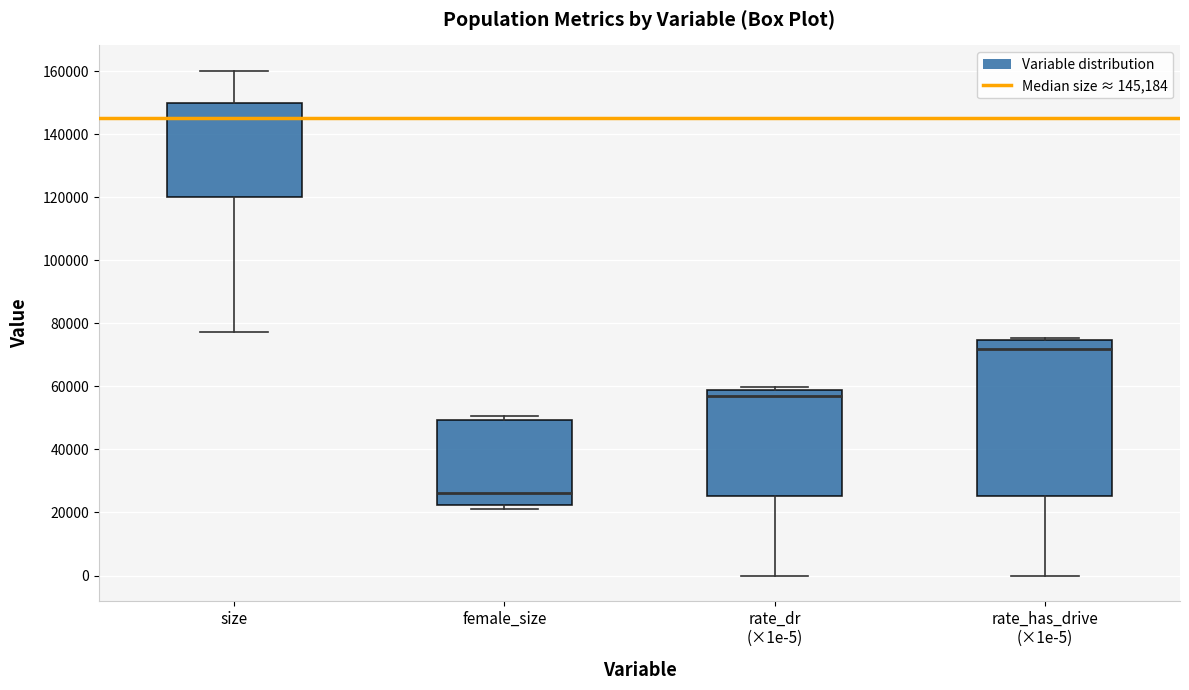

Reading left to right, transcribe this box plot: for each box, give where its median line is, the range the box spans, and where its two whiskers end, as read against the y-axis. The values are not printed on the chart, so give them approximately, as read against the axis.

size: median 146000, box 120000 to 150000, whiskers 78000 to 160000
female_size: median 26000, box 22000 to 50000, whiskers 22000 (just below the box's lower edge) to 50000 (just above the box's upper edge)
rate_dr (×1e-5): median 56000, box 26000 to 58000, whiskers 0 to 60000
rate_has_drive (×1e-5): median 72000, box 26000 to 74000, whiskers 0 to 76000